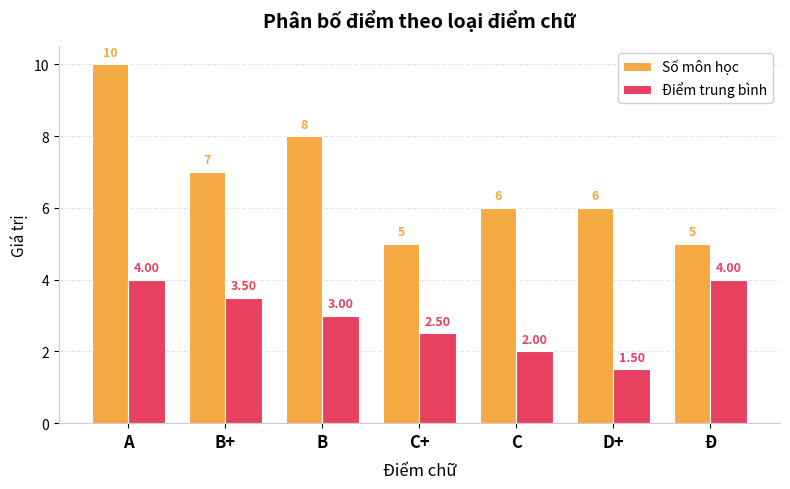

List the series in order of their peak value, highest first.

Số môn học, Điểm trung bình